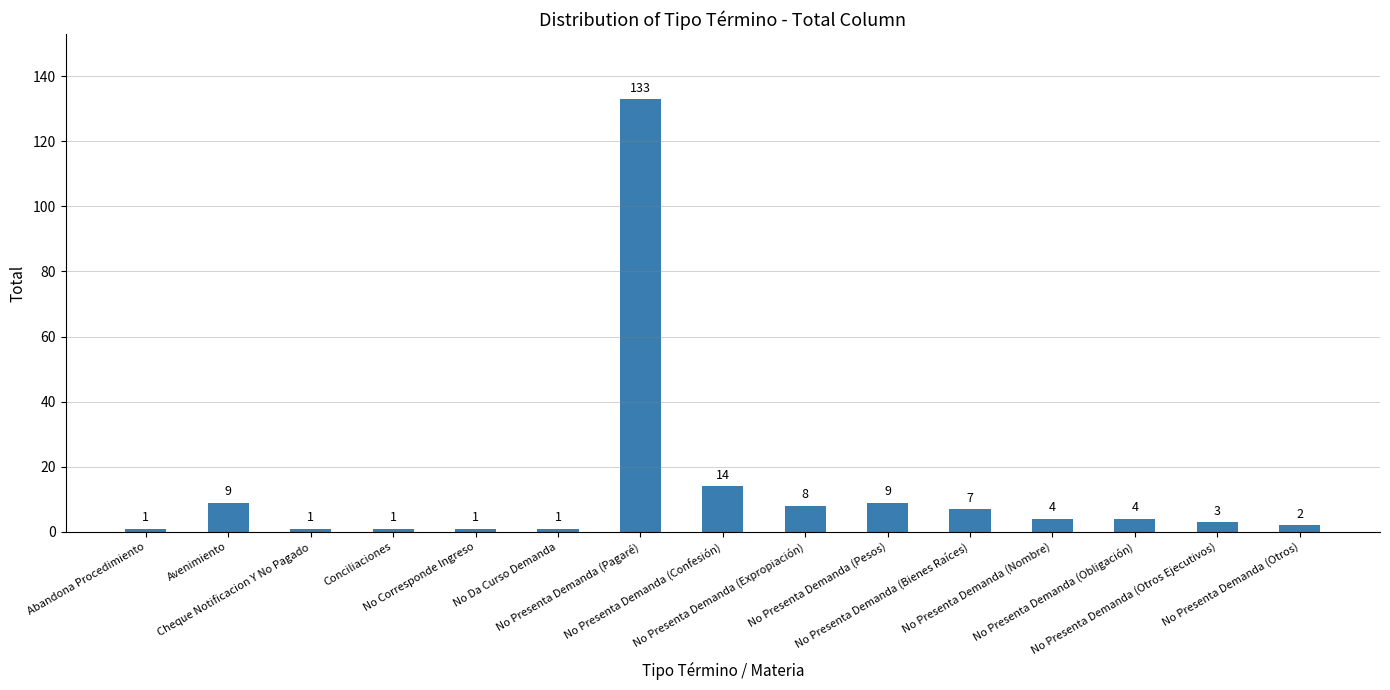

How many values are below 4?

7